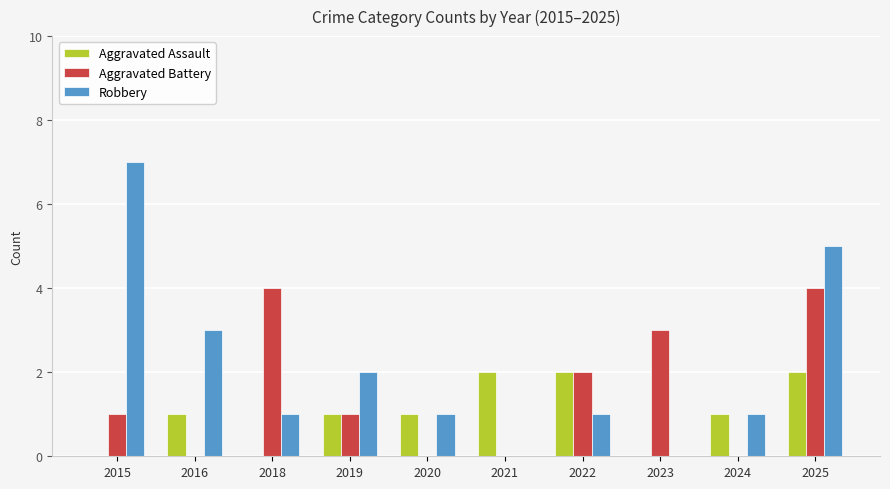

Between 2022 and 2025, which series saw the biggest shift?

Robbery